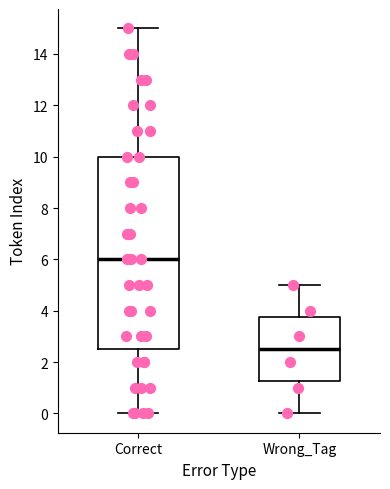

Where does the upper whisker of the box for Correct end on the y-axis? The values are not printed on the chart, so give them approximately, as read against the axis.

15.0